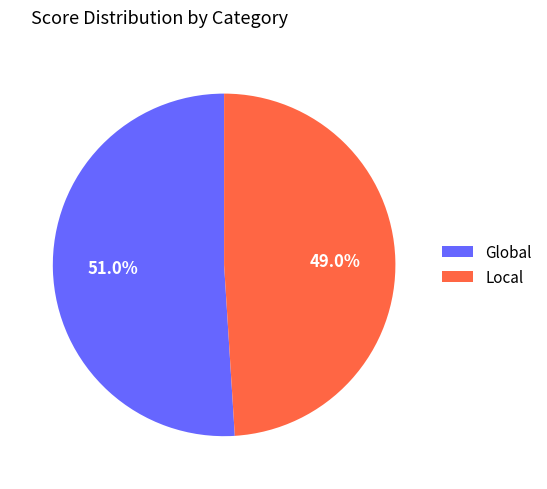

How many slices are in this pie chart?

2